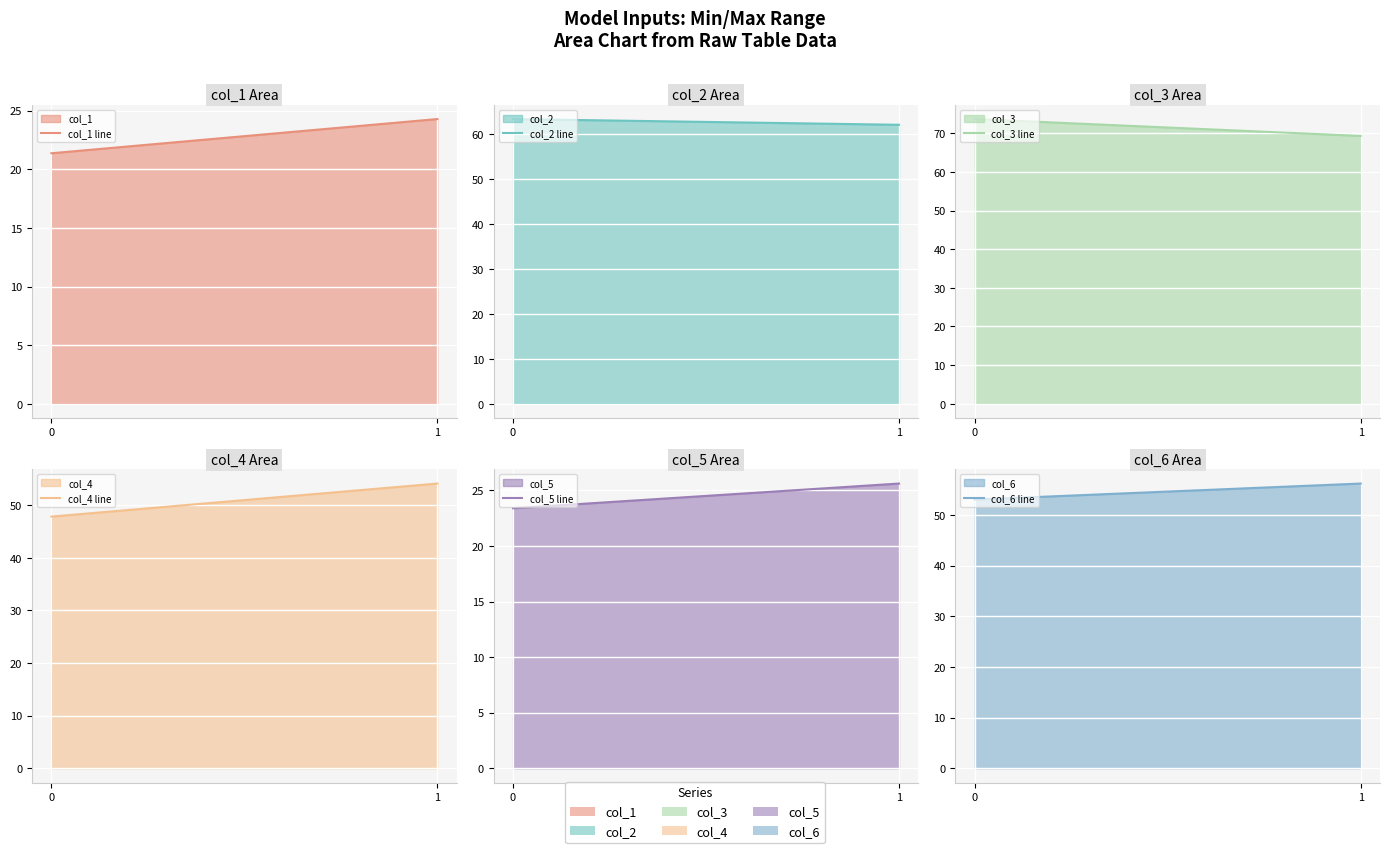

Does the chart display data point markers on the line(s)?

No